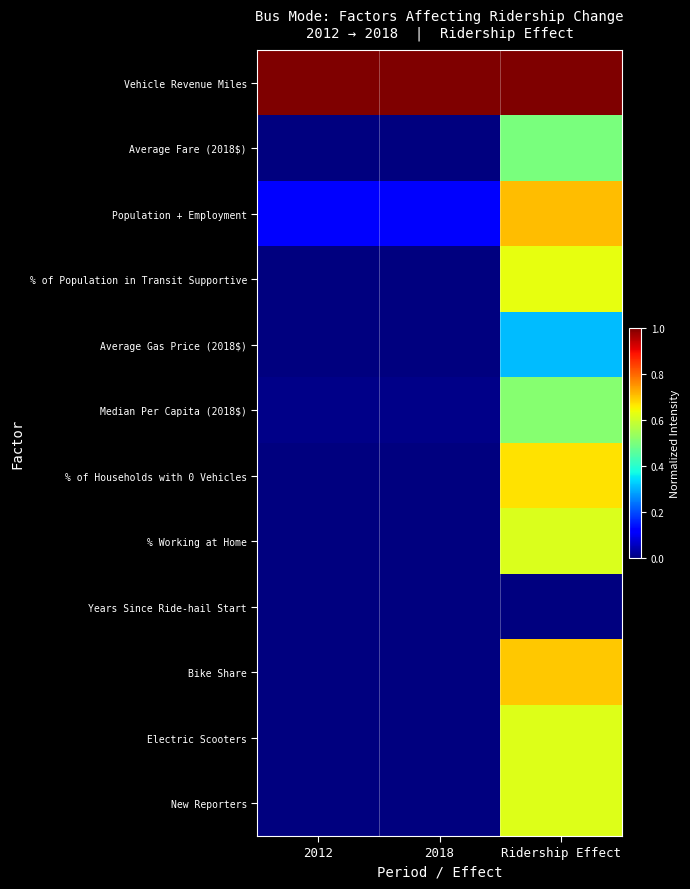

What is the spread (max minus min) of values at 2018?

1.0